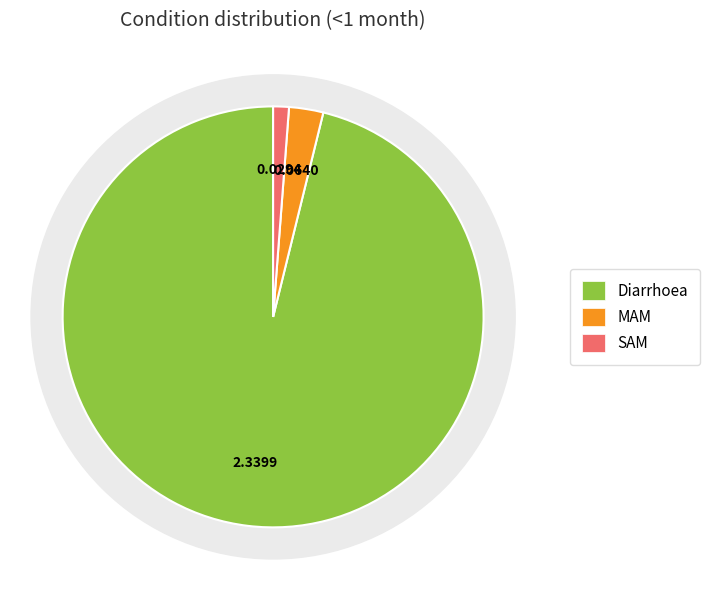

Do MAM and SAM together represent more than half of the pie?

No